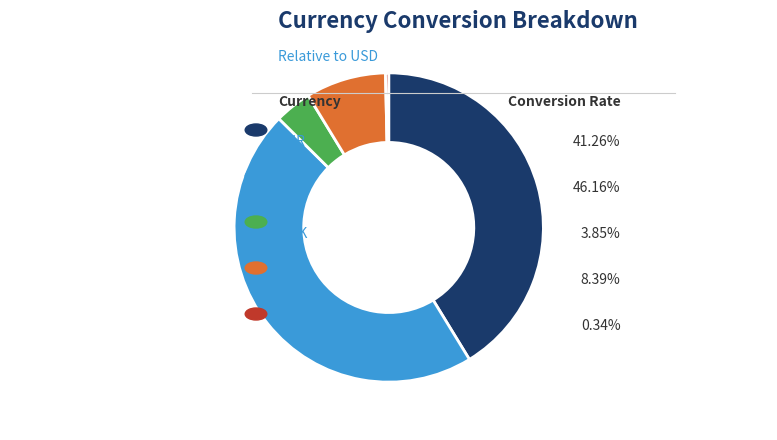

Does any single category account for the majority?

No